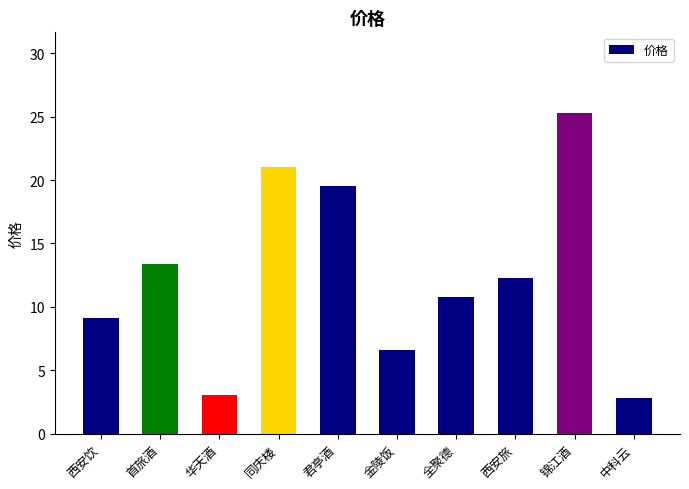

At which category does the chart reach its minimum across all series?

中科云